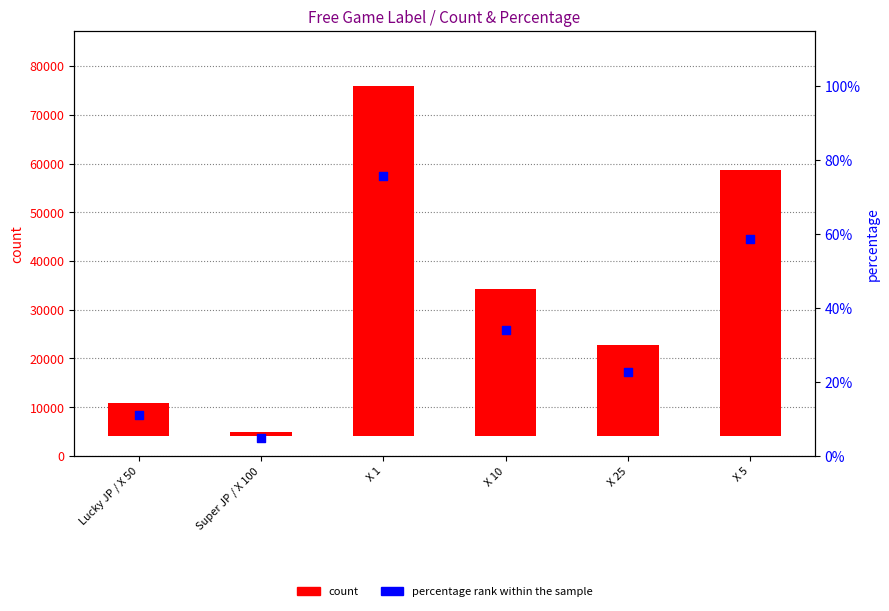

Which series reaches the minimum Y coordinate?

percentage rank within the sample